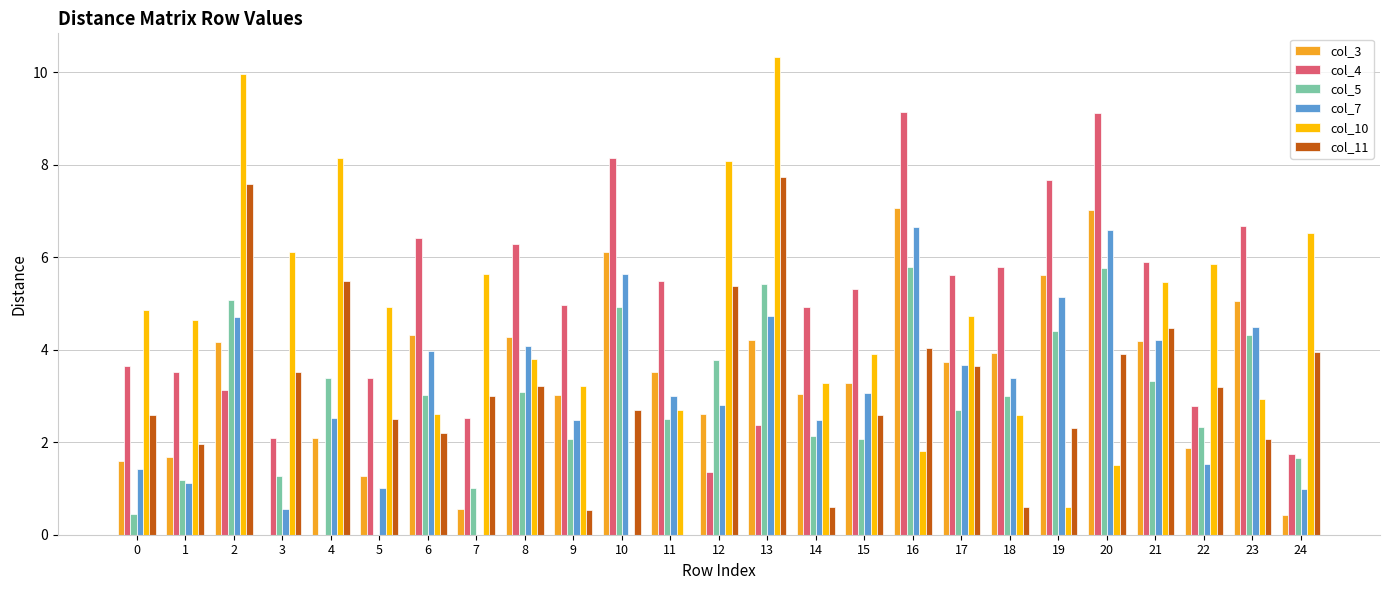

What is the sum of the col_11 values at 24 and 22?

7.2